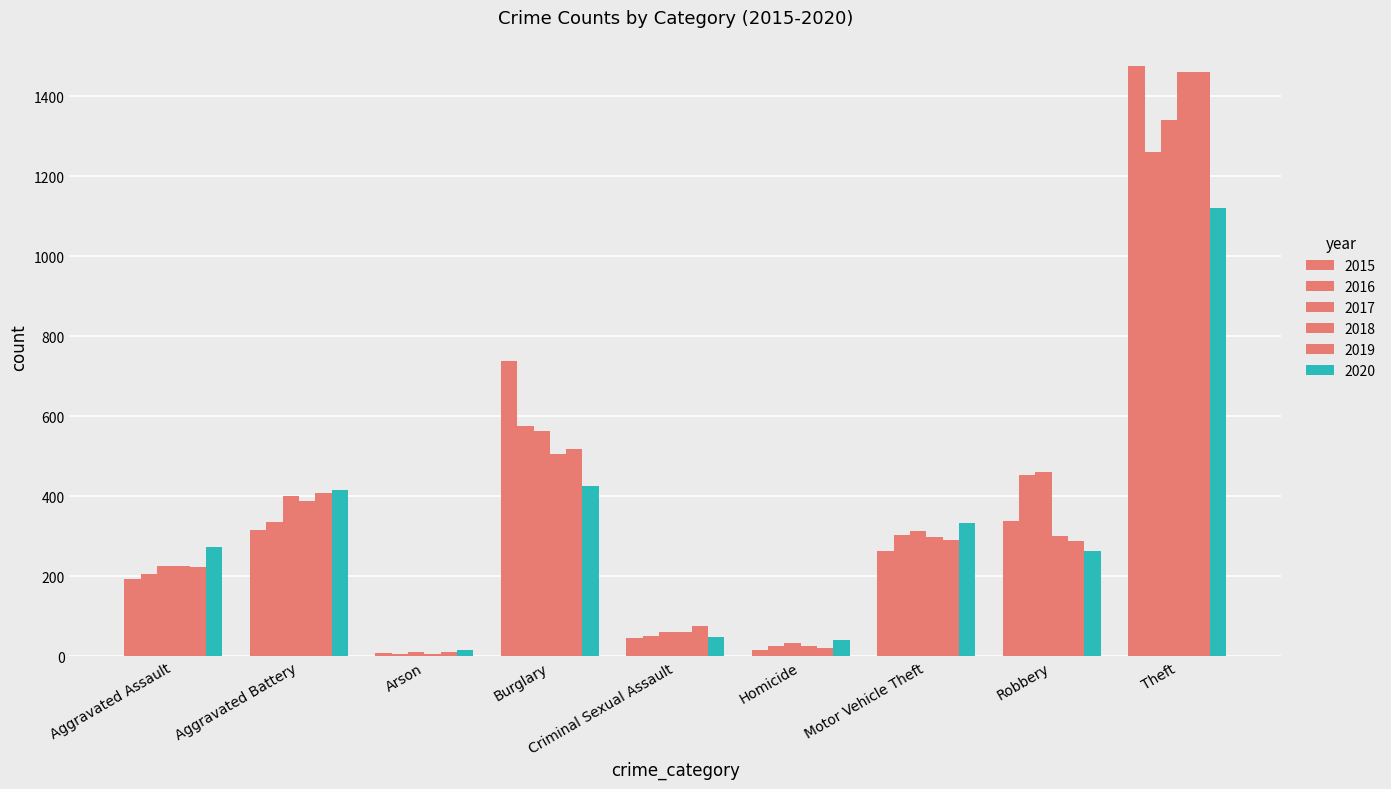

At which label is 2019 closest to 735?

Burglary